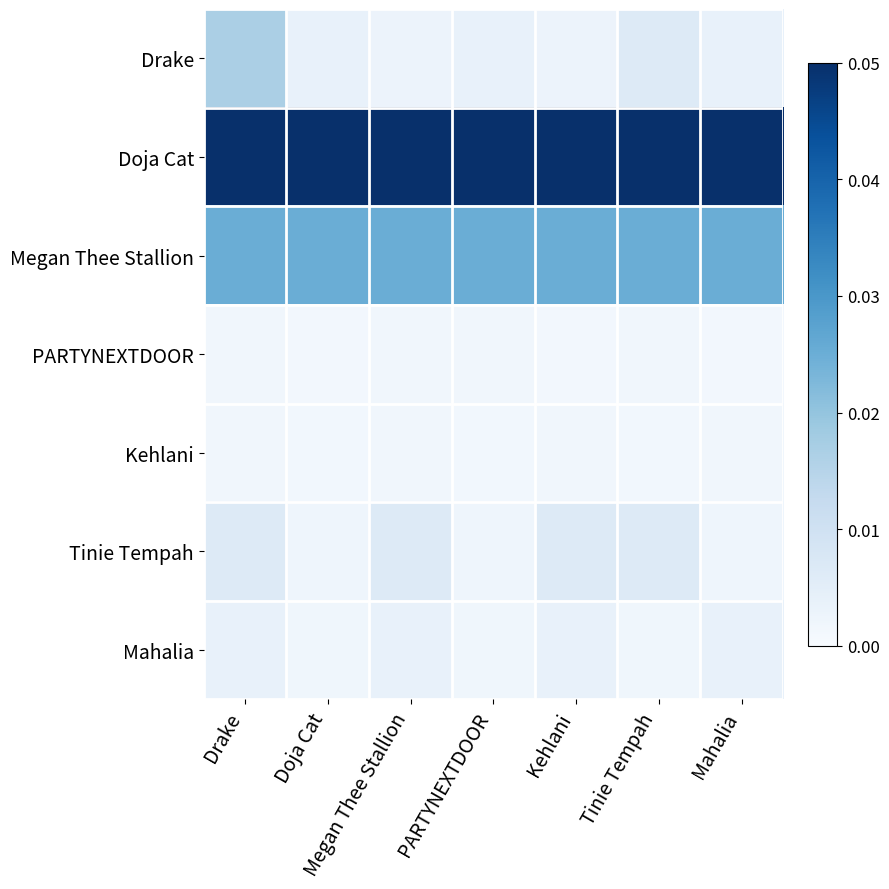

Reading left to right, transcribe all the data shown in this chart.

Drake: Drake=0.0	Doja Cat=0.0	Megan Thee Stallion=0.0	PARTYNEXTDOOR=0.0	Kehlani=0.0	Tinie Tempah=0.0	Mahalia=0.0
Doja Cat: Drake=0.1	Doja Cat=0.1	Megan Thee Stallion=0.1	PARTYNEXTDOOR=0.1	Kehlani=0.1	Tinie Tempah=0.1	Mahalia=0.1
Megan Thee Stallion: Drake=0.0	Doja Cat=0.0	Megan Thee Stallion=0.0	PARTYNEXTDOOR=0.0	Kehlani=0.0	Tinie Tempah=0.0	Mahalia=0.0
PARTYNEXTDOOR: Drake=0.0	Doja Cat=0.0	Megan Thee Stallion=0.0	PARTYNEXTDOOR=0.0	Kehlani=0.0	Tinie Tempah=0.0	Mahalia=0.0
Kehlani: Drake=0.0	Doja Cat=0.0	Megan Thee Stallion=0.0	PARTYNEXTDOOR=0.0	Kehlani=0.0	Tinie Tempah=0.0	Mahalia=0.0
Tinie Tempah: Drake=0.0	Doja Cat=0.0	Megan Thee Stallion=0.0	PARTYNEXTDOOR=0.0	Kehlani=0.0	Tinie Tempah=0.0	Mahalia=0.0
Mahalia: Drake=0.0	Doja Cat=0.0	Megan Thee Stallion=0.0	PARTYNEXTDOOR=0.0	Kehlani=0.0	Tinie Tempah=0.0	Mahalia=0.0